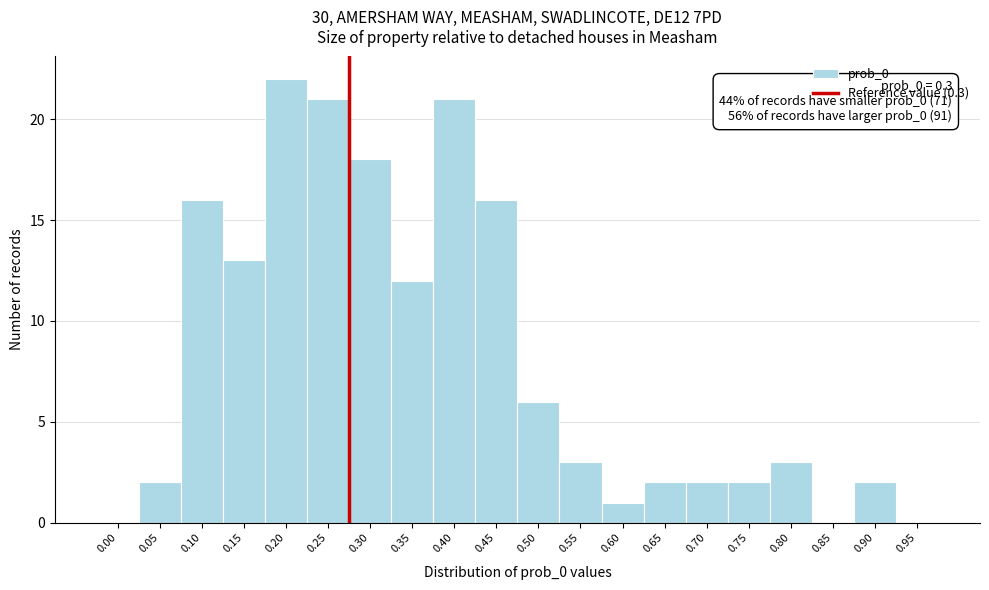

Reading right to left, what are all the values shown in this chart?

0.95=0	0.90=2	0.85=0	0.80=3	0.75=2	0.70=2	0.65=2	0.60=1	0.55=3	0.50=6	0.45=16	0.40=21	0.35=12	0.30=18	0.25=21	0.20=22	0.15=13	0.10=16	0.05=2	0.00=0